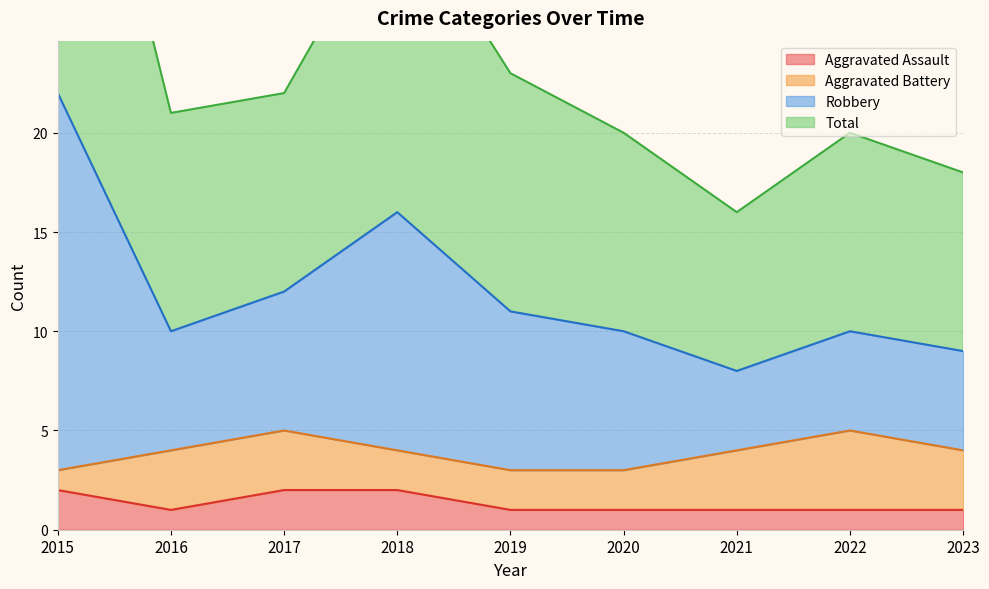

The Aggravated Assault series shows 1 at 2023. True or false?

True